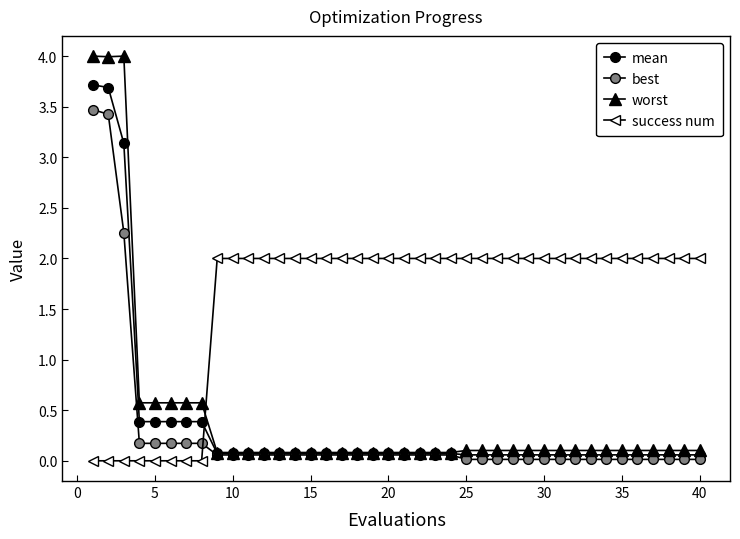

Reading left to right, extract all data points from this chart.

mean: 3.7	3.7	3.1	0.4	0.4	0.4	0.4	0.4	0.1	0.1	0.1	0.1	0.1	0.1	0.1	0.1	0.1	0.1	0.1	0.1	0.1	0.1	0.1	0.1	0.1	0.1	0.1	0.1	0.1	0.1	0.1	0.1	0.1	0.1	0.1	0.1	0.1	0.1	0.1	0.1
best: 3.5	3.4	2.3	0.2	0.2	0.2	0.2	0.2	0.1	0.1	0.1	0.1	0.1	0.1	0.1	0.1	0.1	0.1	0.1	0.1	0.1	0.1	0.1	0.1	0.0	0.0	0.0	0.0	0.0	0.0	0.0	0.0	0.0	0.0	0.0	0.0	0.0	0.0	0.0	0.0
worst: 4.0	4.0	4.0	0.6	0.6	0.6	0.6	0.6	0.1	0.1	0.1	0.1	0.1	0.1	0.1	0.1	0.1	0.1	0.1	0.1	0.1	0.1	0.1	0.1	0.1	0.1	0.1	0.1	0.1	0.1	0.1	0.1	0.1	0.1	0.1	0.1	0.1	0.1	0.1	0.1
success num: 0.0	0.0	0.0	0.0	0.0	0.0	0.0	0.0	2.0	2.0	2.0	2.0	2.0	2.0	2.0	2.0	2.0	2.0	2.0	2.0	2.0	2.0	2.0	2.0	2.0	2.0	2.0	2.0	2.0	2.0	2.0	2.0	2.0	2.0	2.0	2.0	2.0	2.0	2.0	2.0